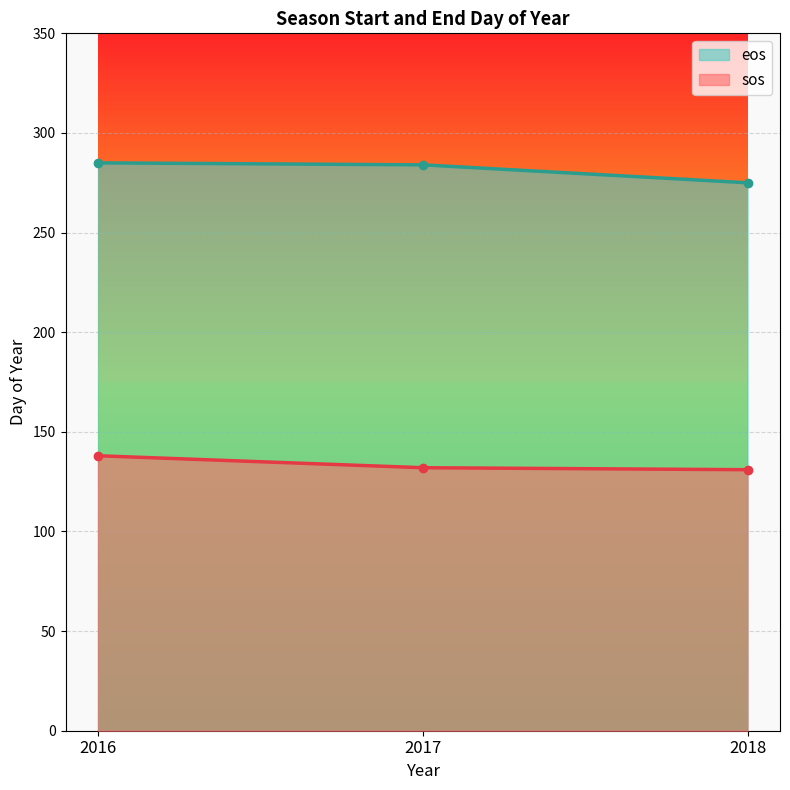

Which series has the largest total across all categories?

eos